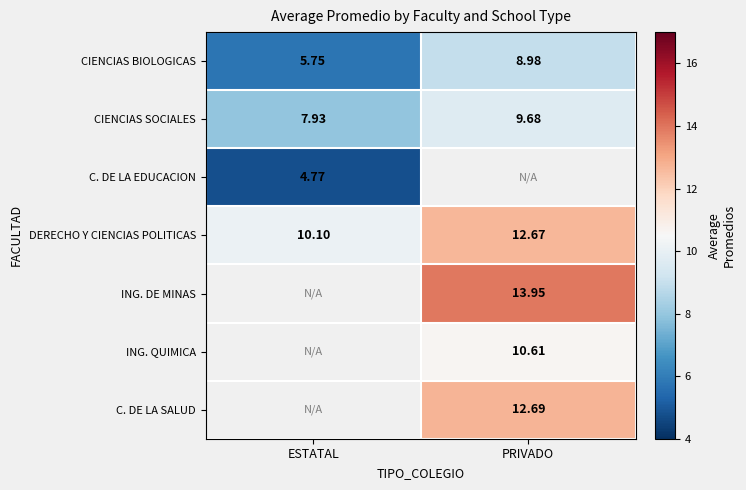

Count the number of data series in this chart.

7